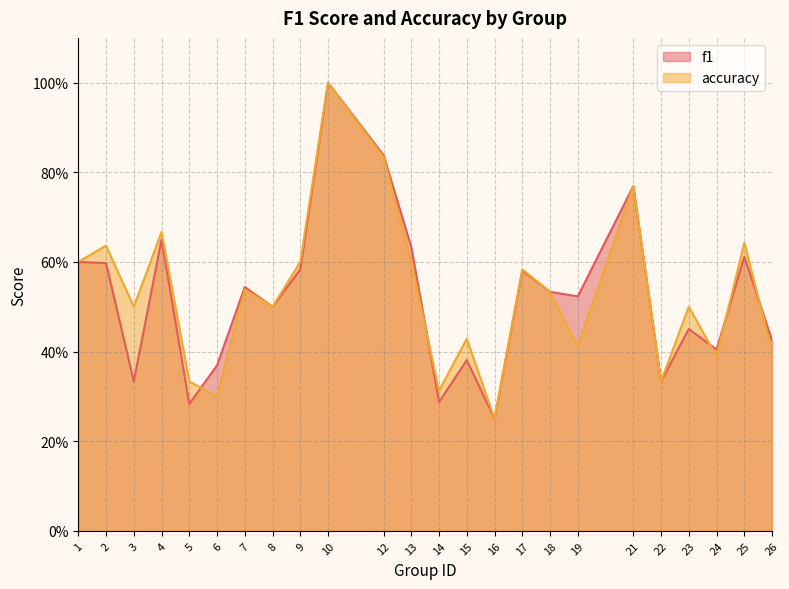

What is the approximate value of accuracy at 17?

0.6